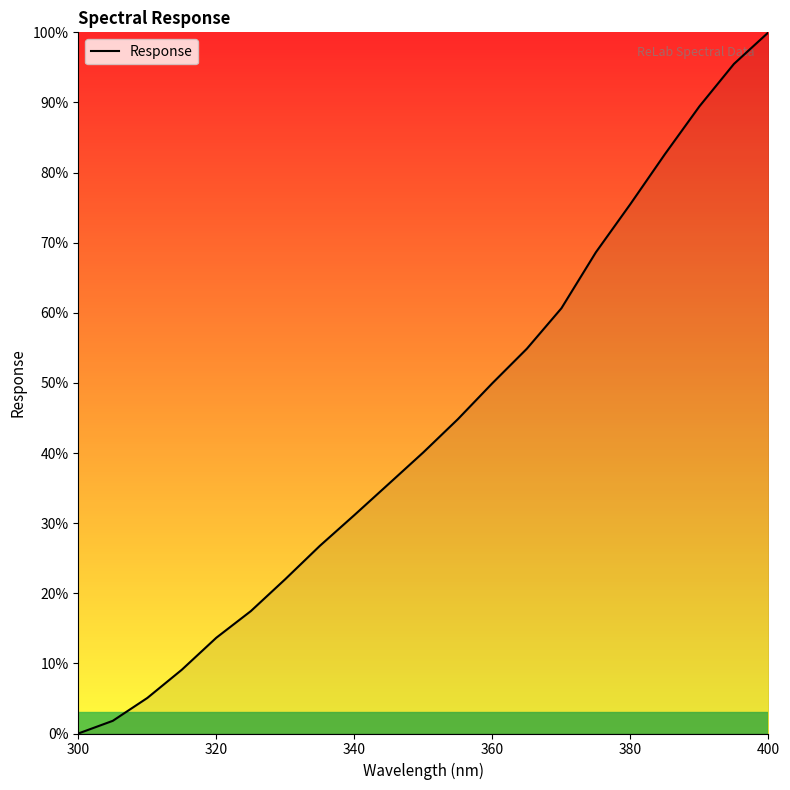

Reading right to left, extract all data points from this chart.

100.0	95.5	89.4	82.6	75.5	68.6	60.6	54.9	50.0	44.8	40.1	35.6	31.1	26.8	22.0	17.5	13.7	9.1	5.1	1.8	0.0